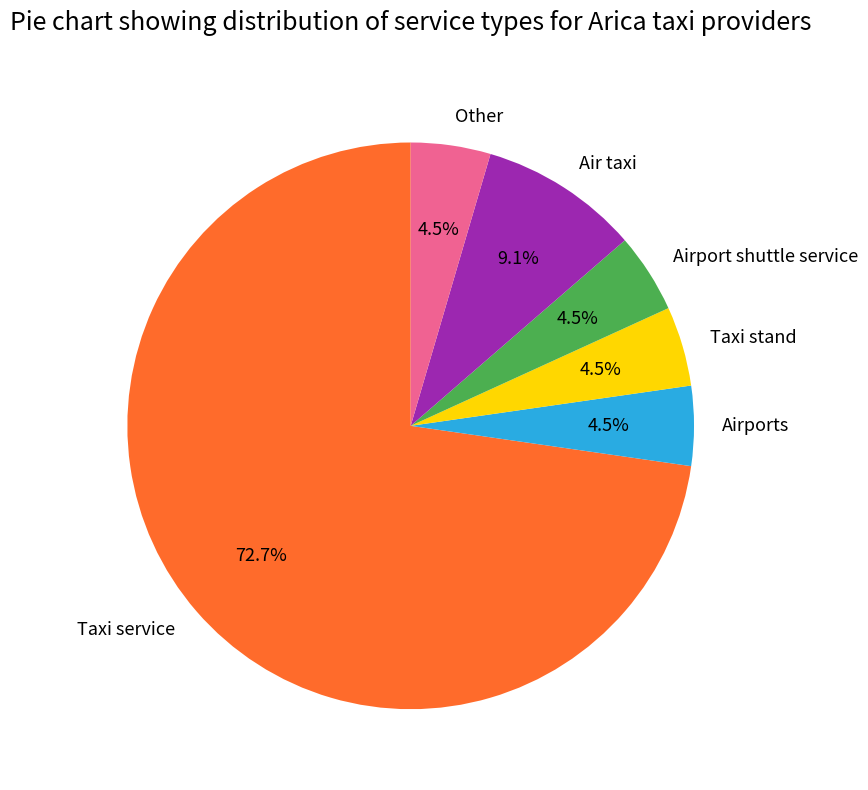

Approximately how many times larger is the value at Air taxi compared to Other?

2.0